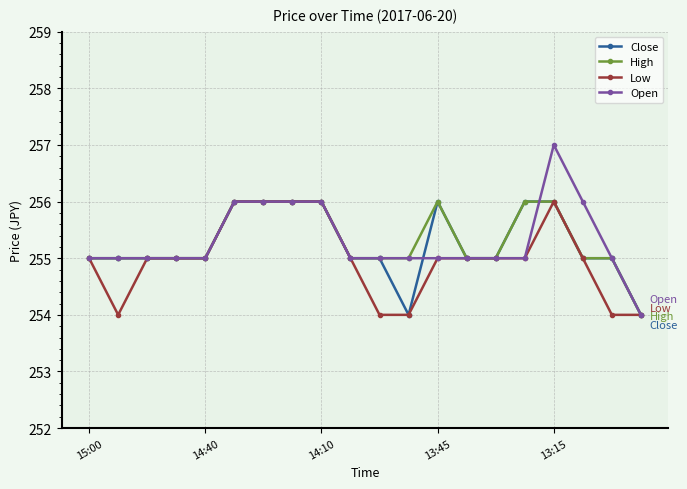

What is the greatest value displayed?

257